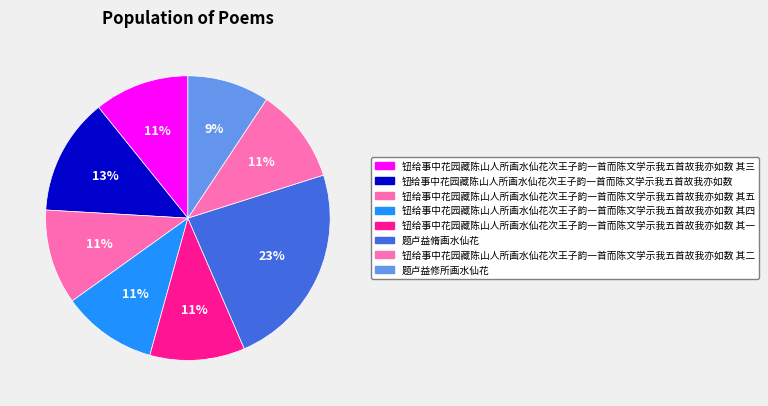

True or false: 钮给事中花园藏陈山人所画水仙花次王子韵一首而陈文学示我五首故我亦如数 accounts for 13% of the total.

True